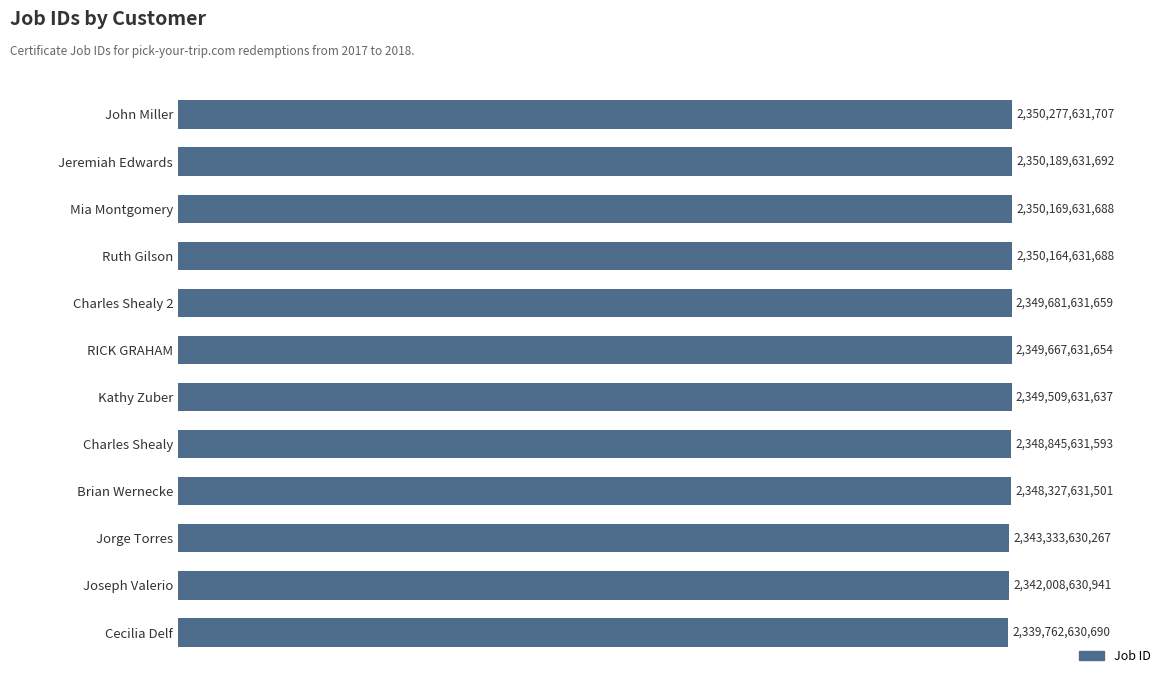

Does the chart contain any negative values?

No